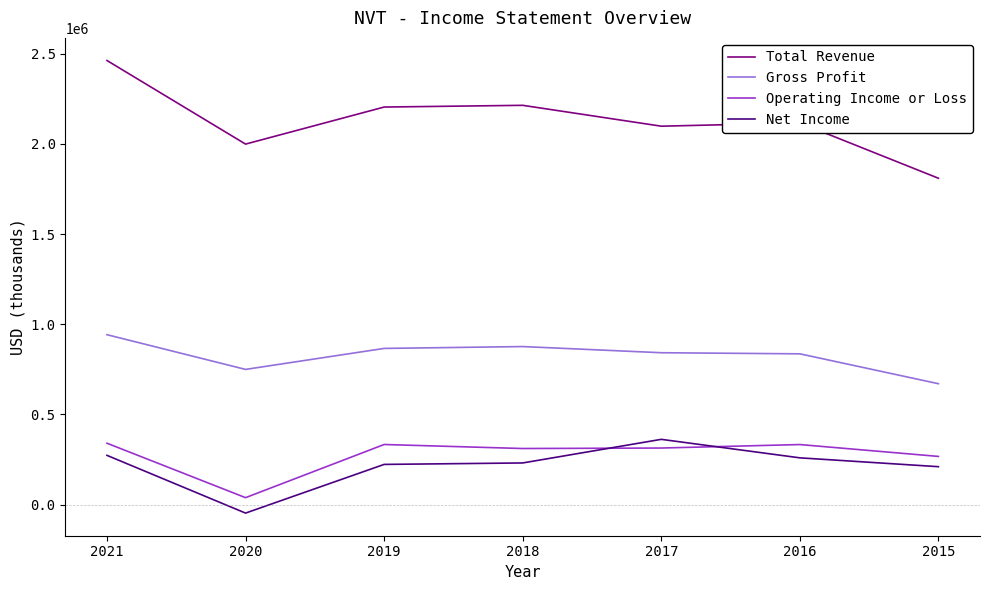

Where is Operating Income or Loss nearest to the value 189300?

2015